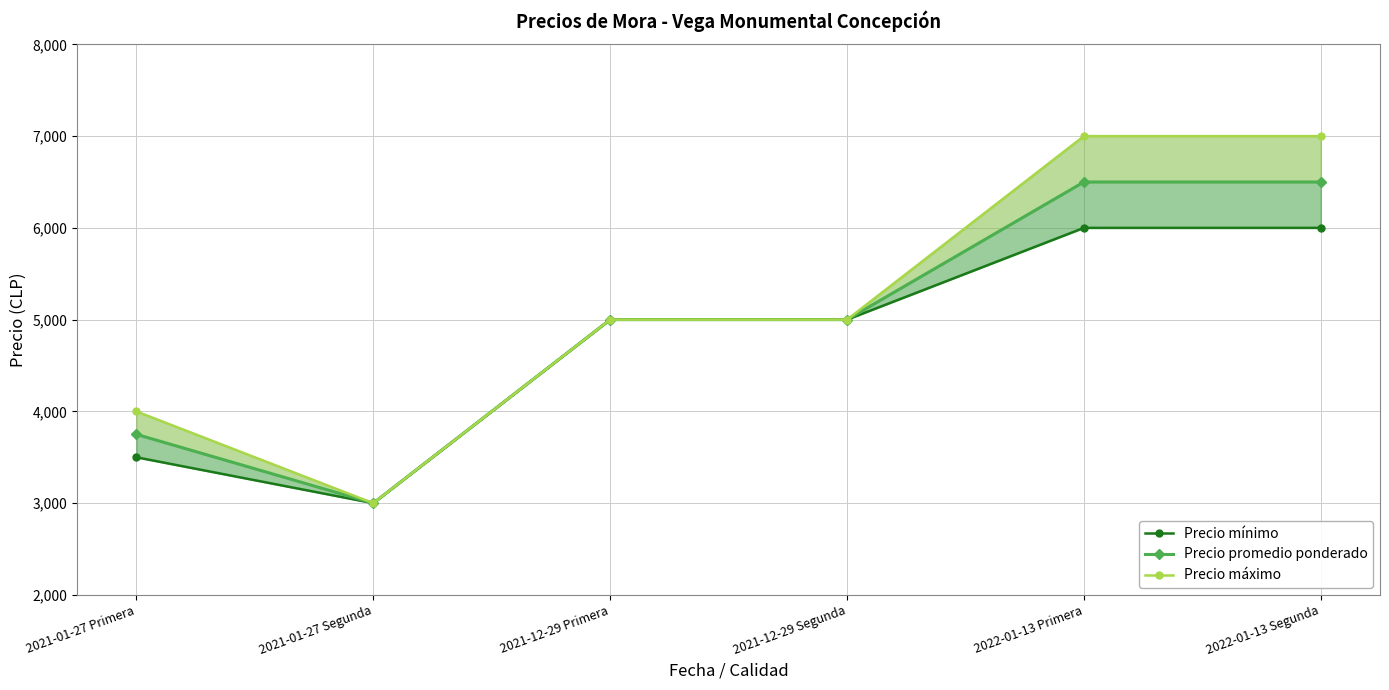

What is the label of the 4th point from the right?

2021-12-29 Primera